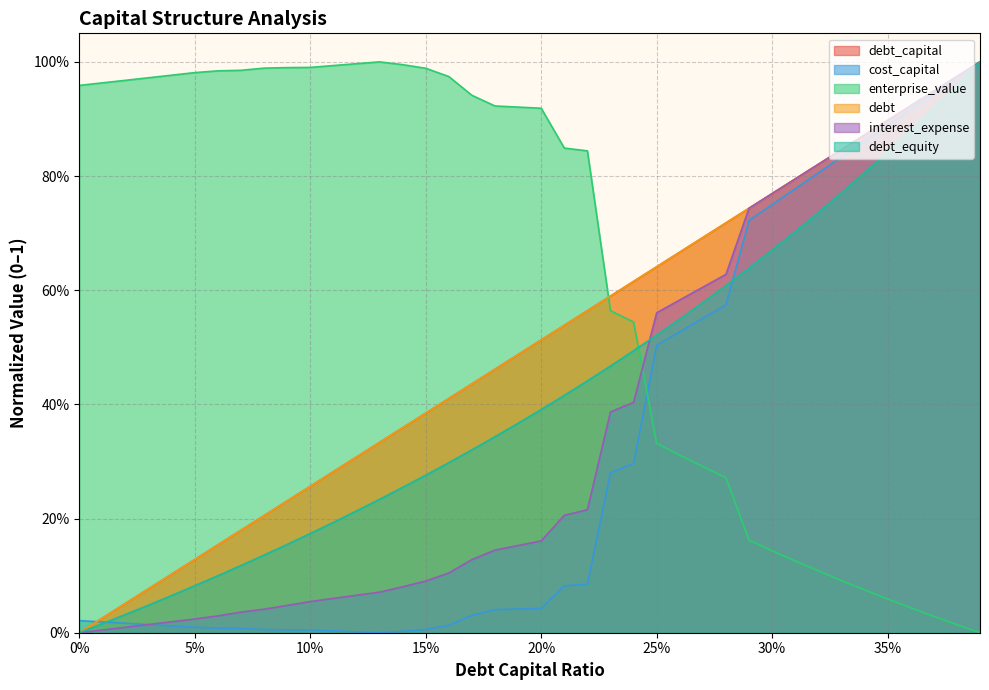

How many interior local valleys does the cost_capital series have?

1